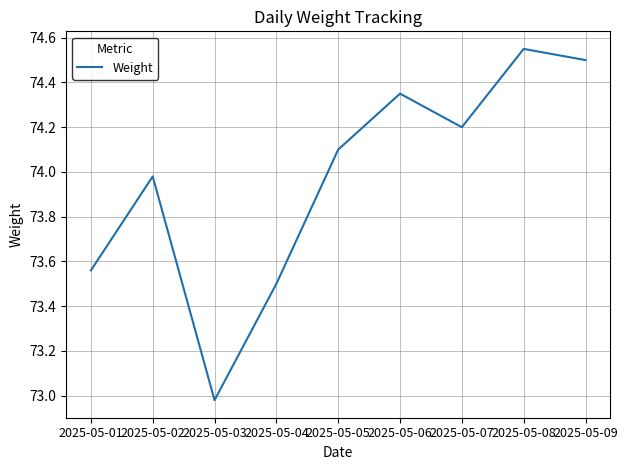

At which category does the data reach its first local peak?

2025-05-02